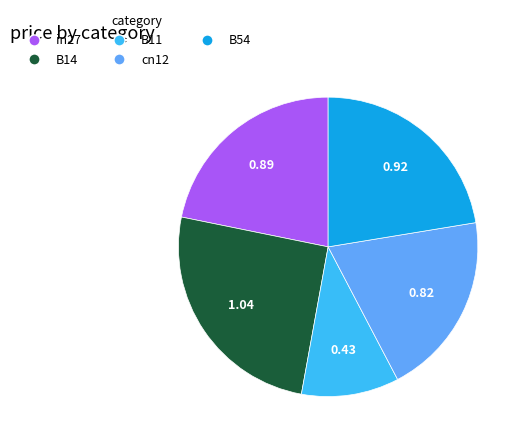

Which slice is the smallest?

B11